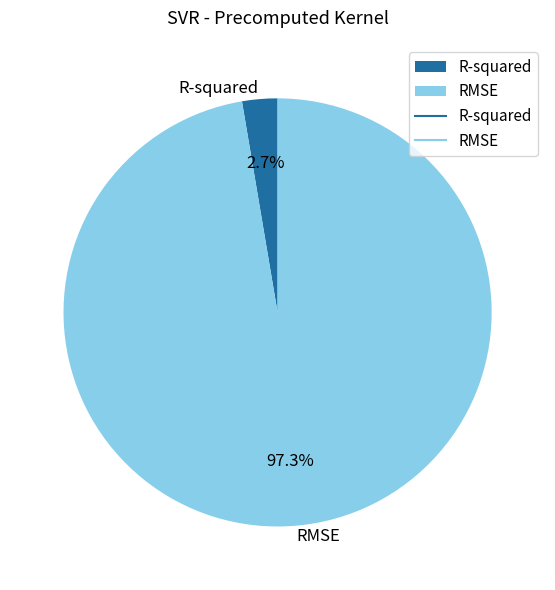

Which category accounts for the majority?

RMSE